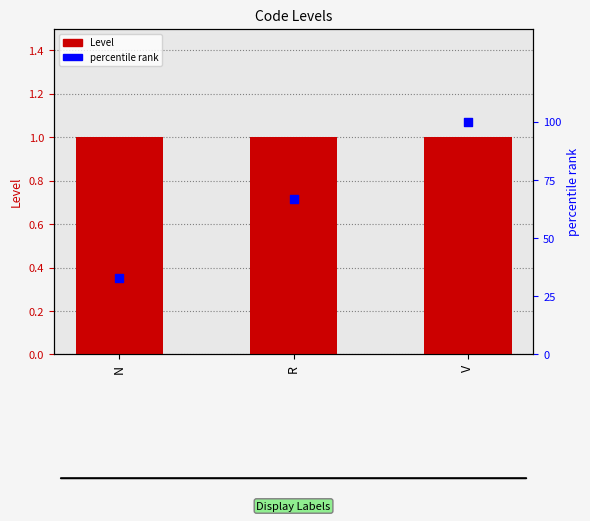

What are all the series names shown in the legend?

Level, percentile rank